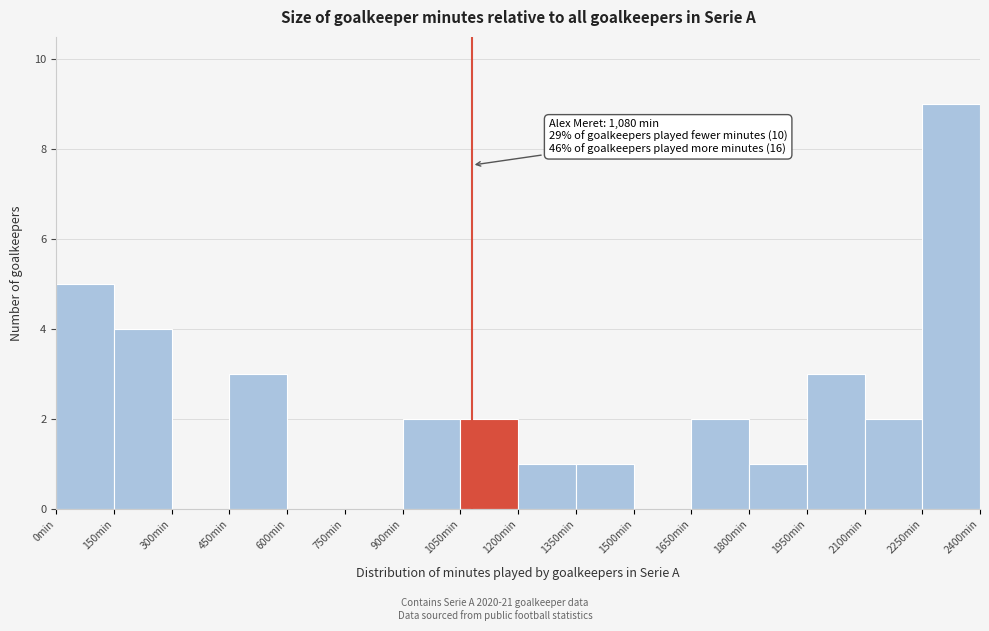

Which range on the x-axis has the tallest bar?

2250 to 2400